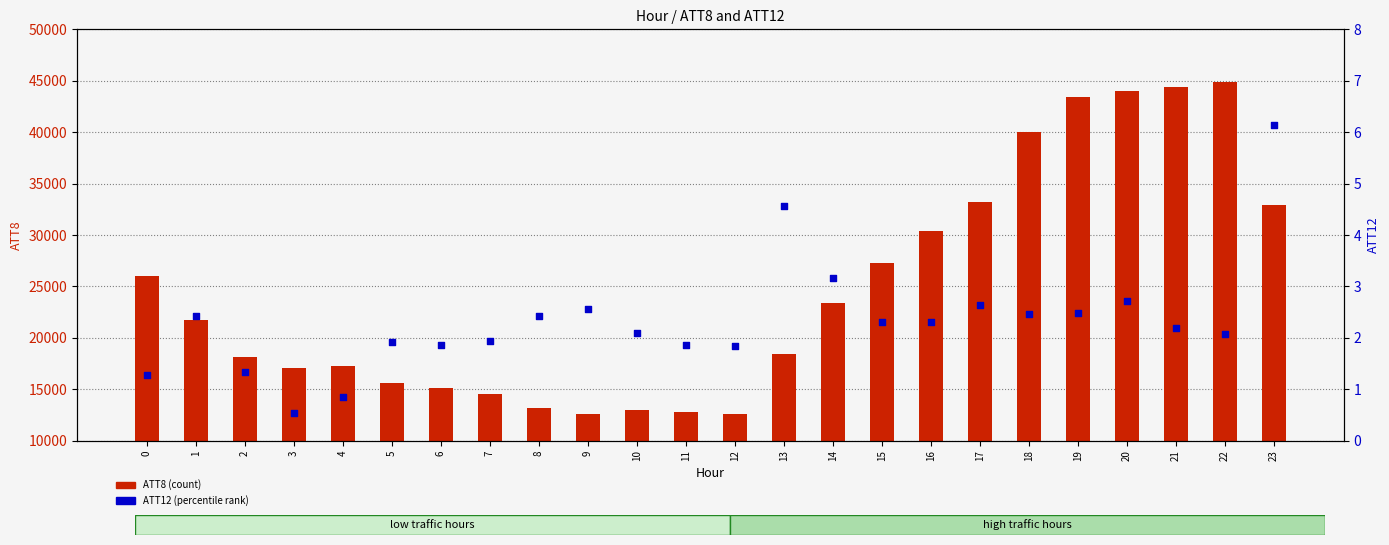

Which series reaches the maximum Y coordinate?

ATT8 (count)